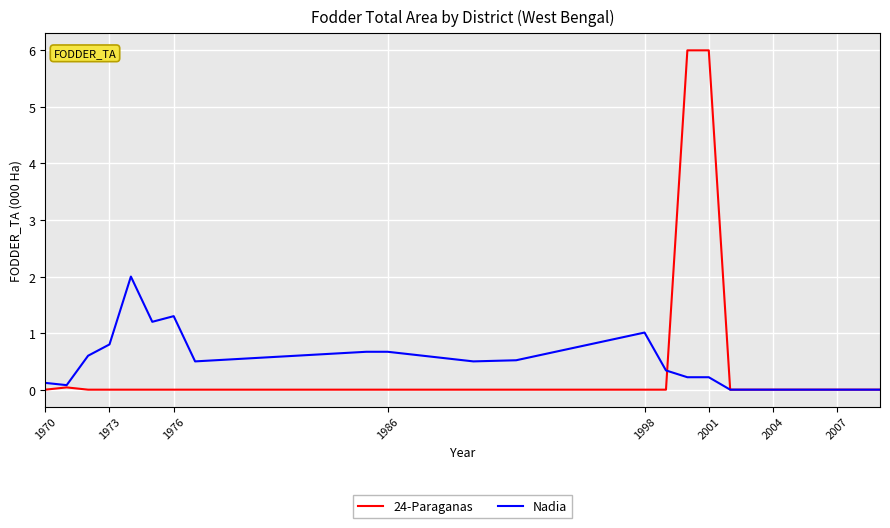

How many lines are shown in the chart?

2